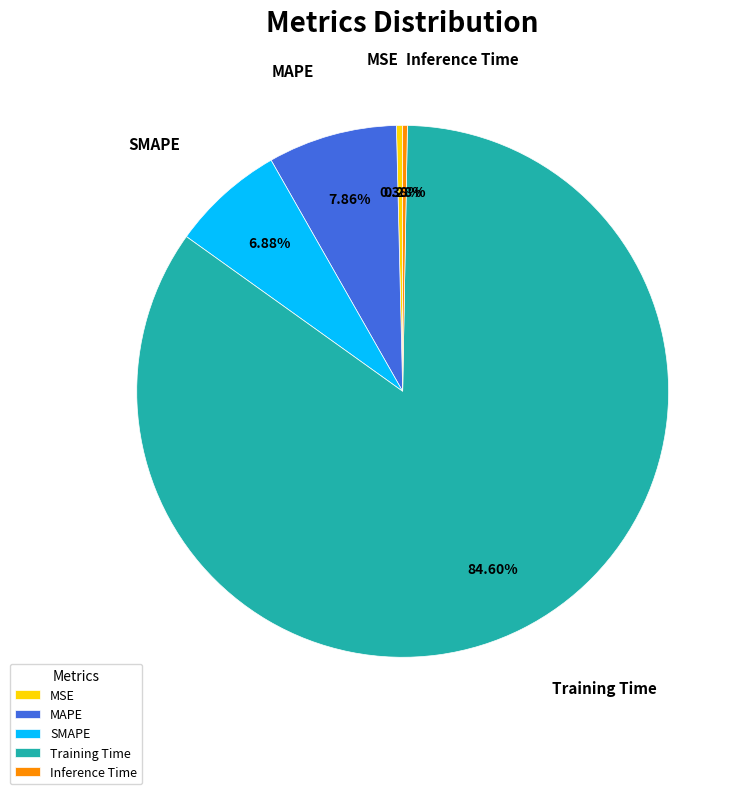

True or false: MAPE accounts for 21% of the total.

False